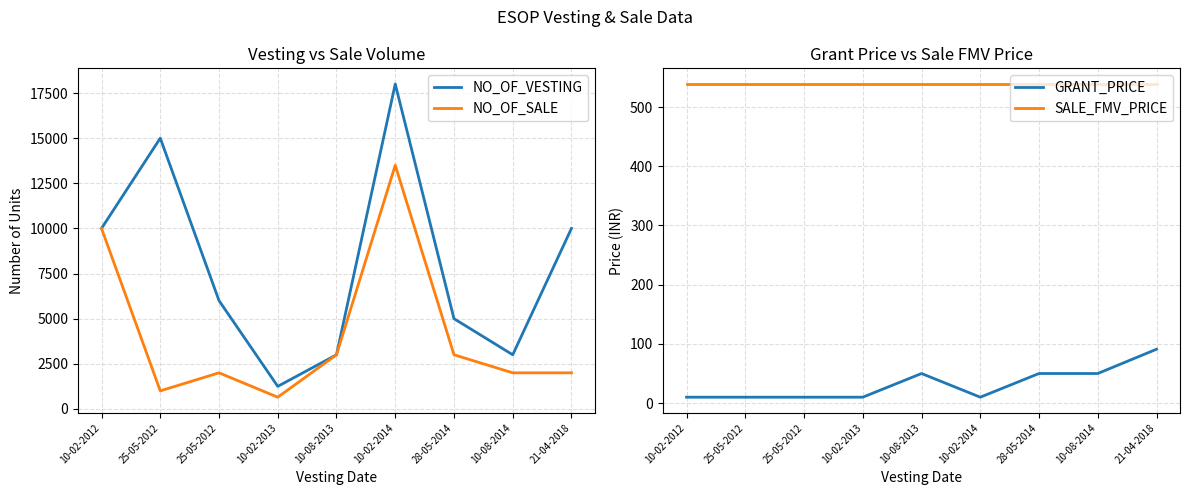

Which series changed the most between 25-05-2012 and 10-02-2014?

NO_OF_SALE